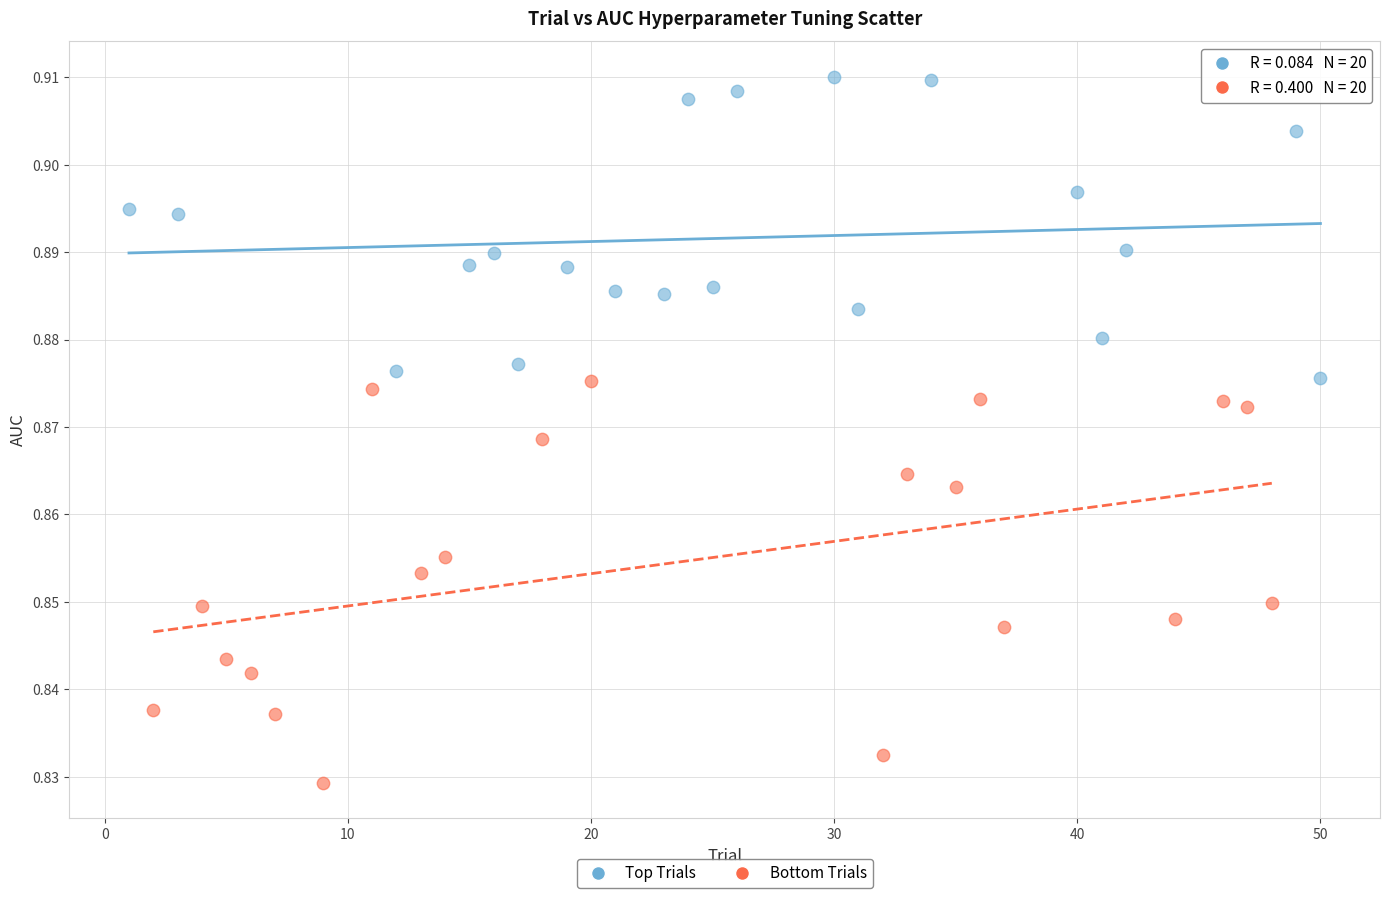

Which series contains the lowest Y value?

Bottom Trials